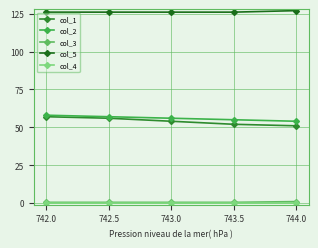

True or false: col_5 and col_2 cross at least once.

False